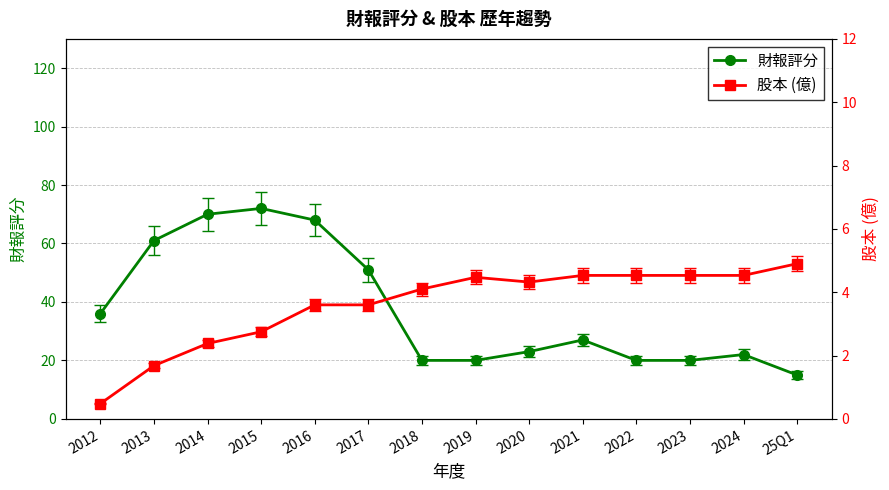

What is the difference between the highest and lowest values at 2022?

15.5